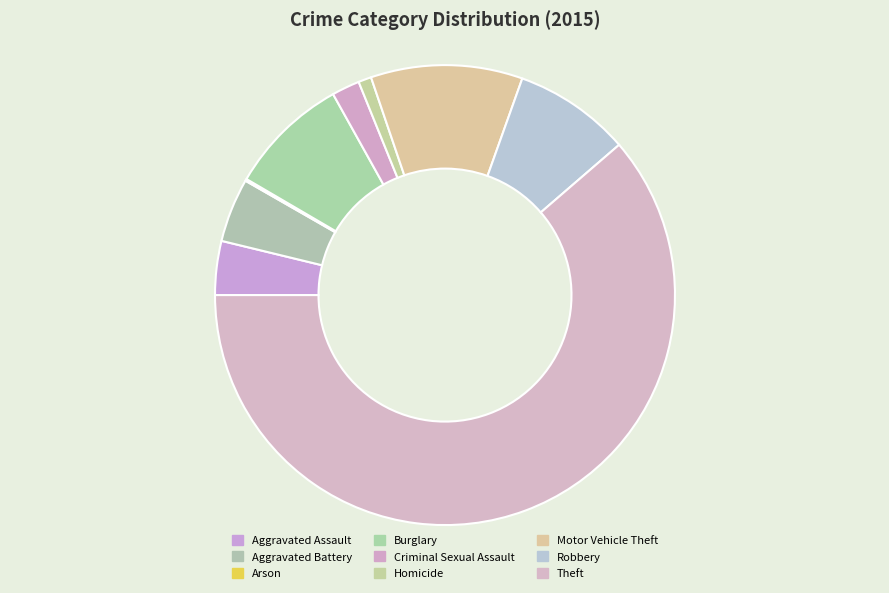

Does Aggravated Battery represent more than half of the total?

No